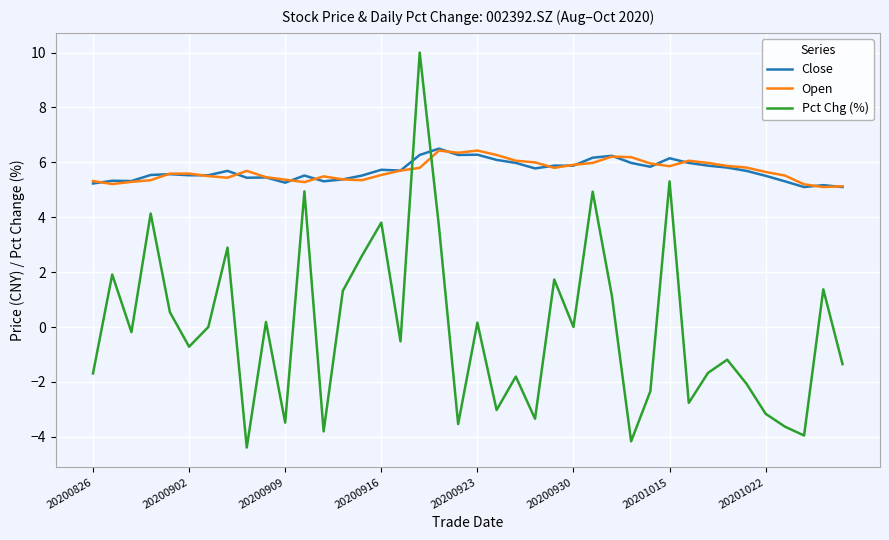

Count the number of categories in the chart.

40